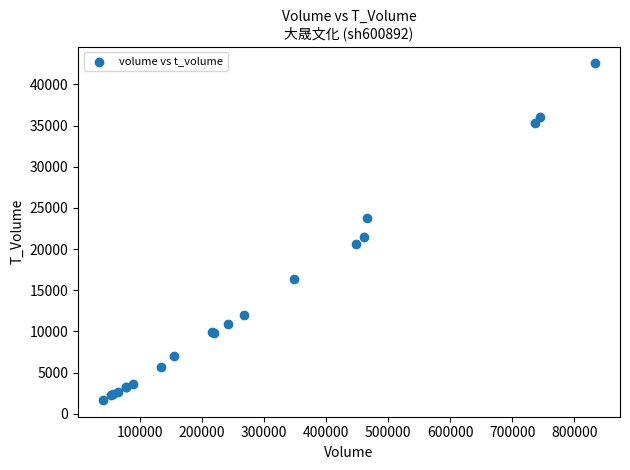

What Y value in the scatter plot is closest to 22116?

21514